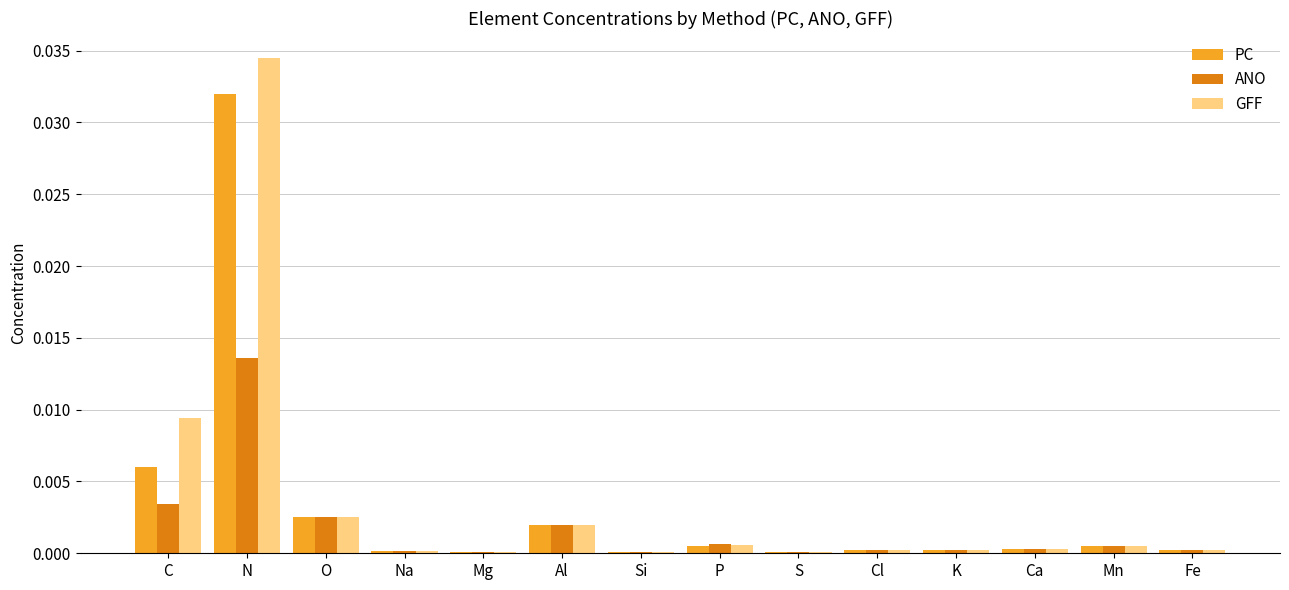

The value of PC at Al is 0.0. True or false?

True